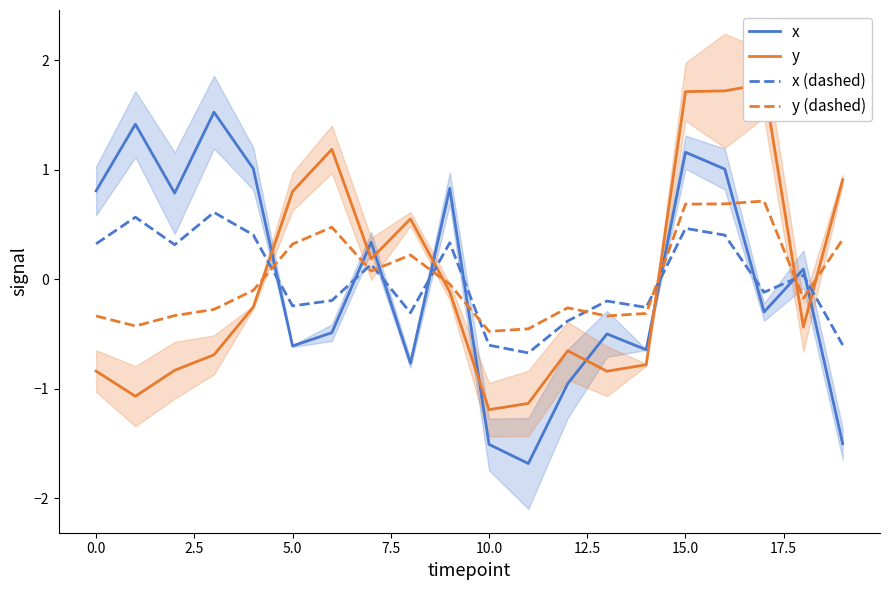

What is the minimum value for y (dashed)?

-0.5